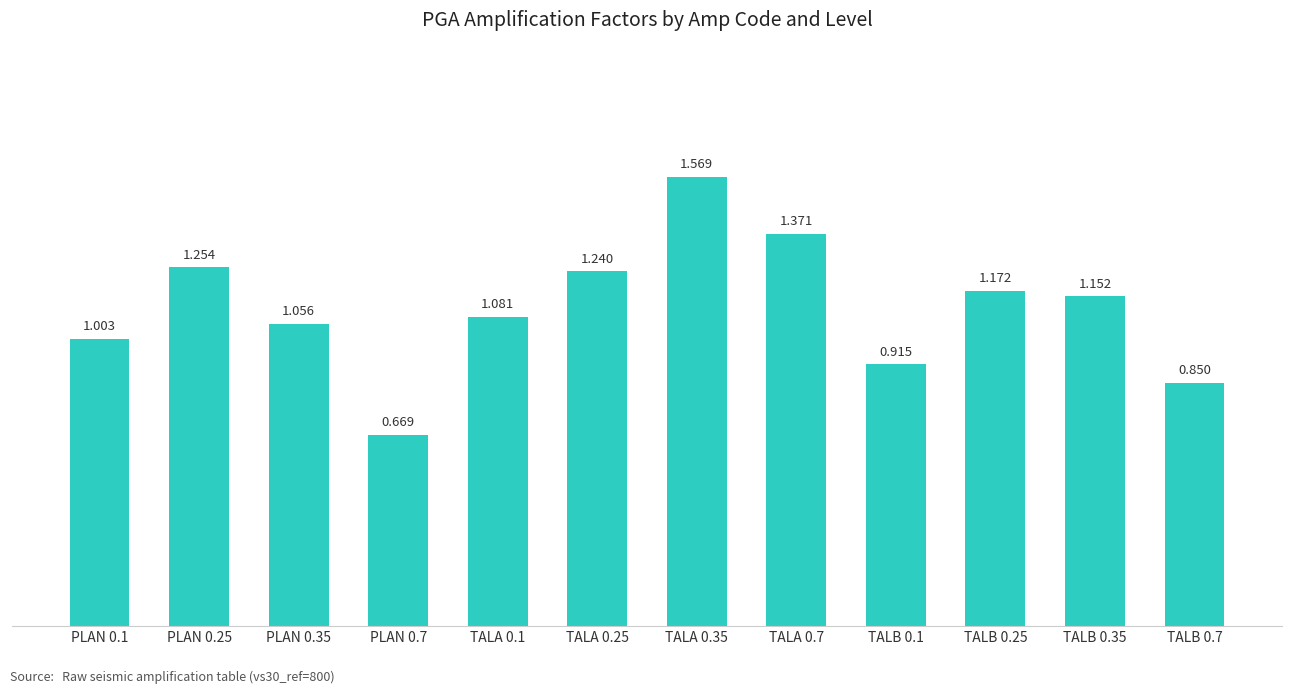

At which label does the data first exceed 1?

PLAN 0.1